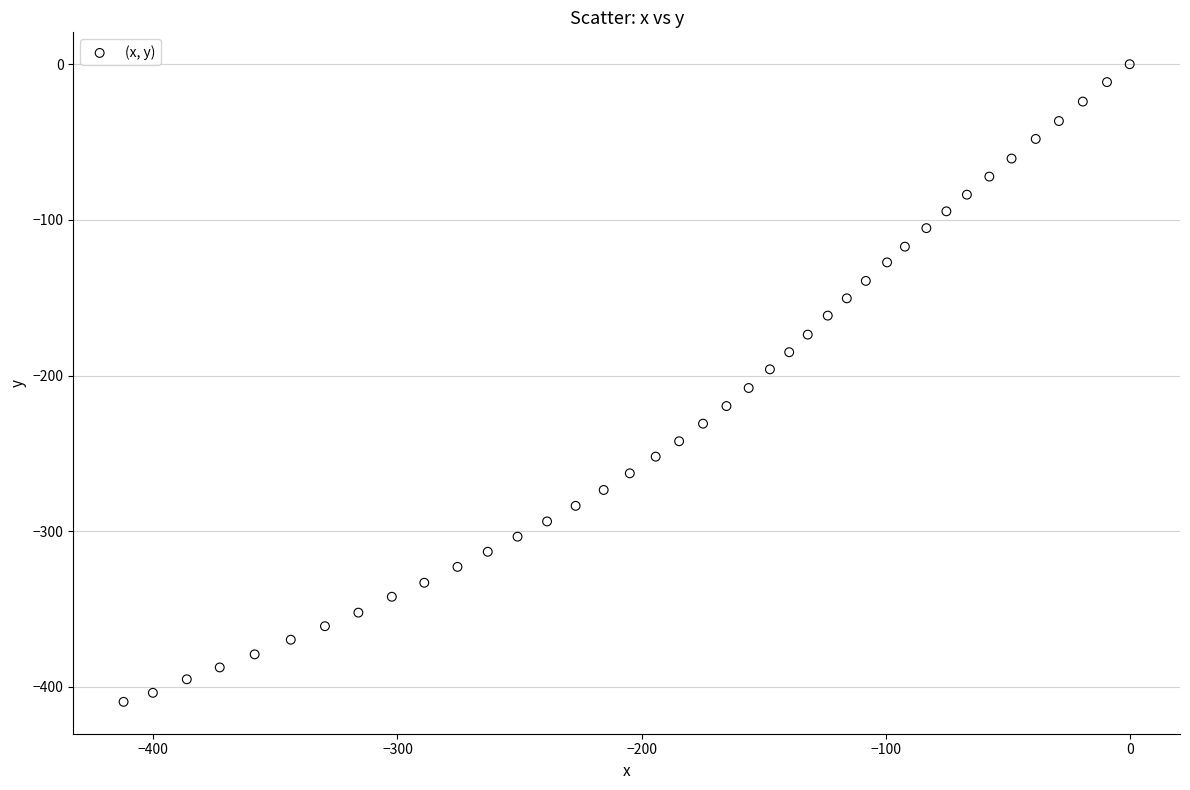

What is the range of X values (max minus min)?

412.2